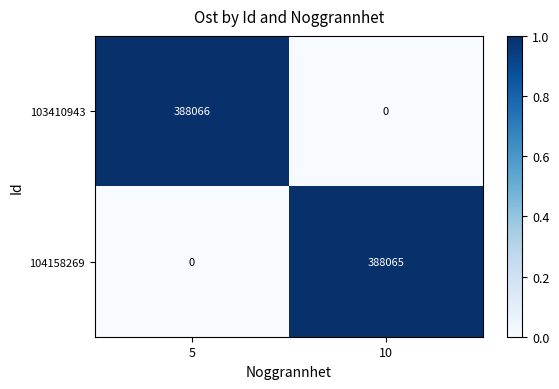

The 103410943 series shows 162099 at 5. True or false?

False